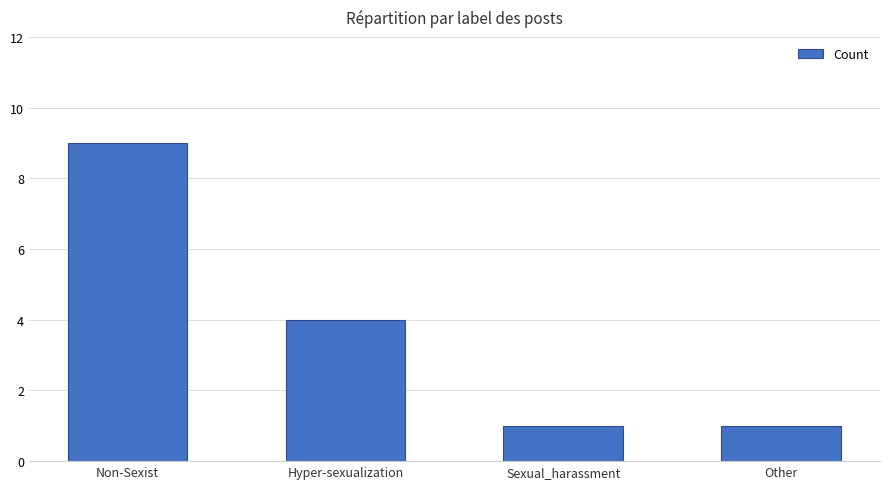

True or false: the data shows 9 at Non-Sexist.

True